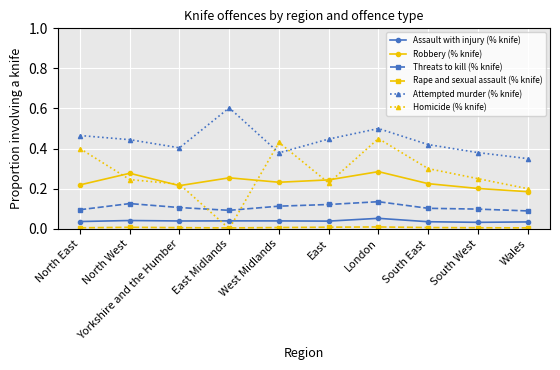

The value of Assault with injury (% knife) at Wales is 0.0. True or false?

True